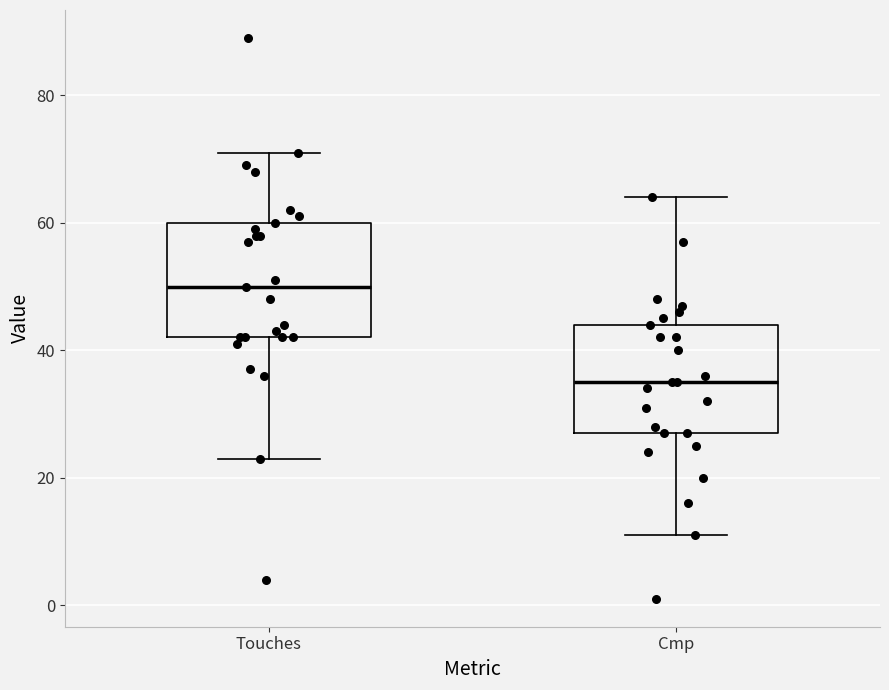

Reading left to right, read every box against the y-axis: the position of its median line, the range the box covers, and the ends of its whiskers. The values are not printed on the chart, so give them approximately, as read against the axis.

Touches: median 50, box 42 to 60, whiskers 24 to 72
Cmp: median 36, box 28 to 44, whiskers 12 to 64